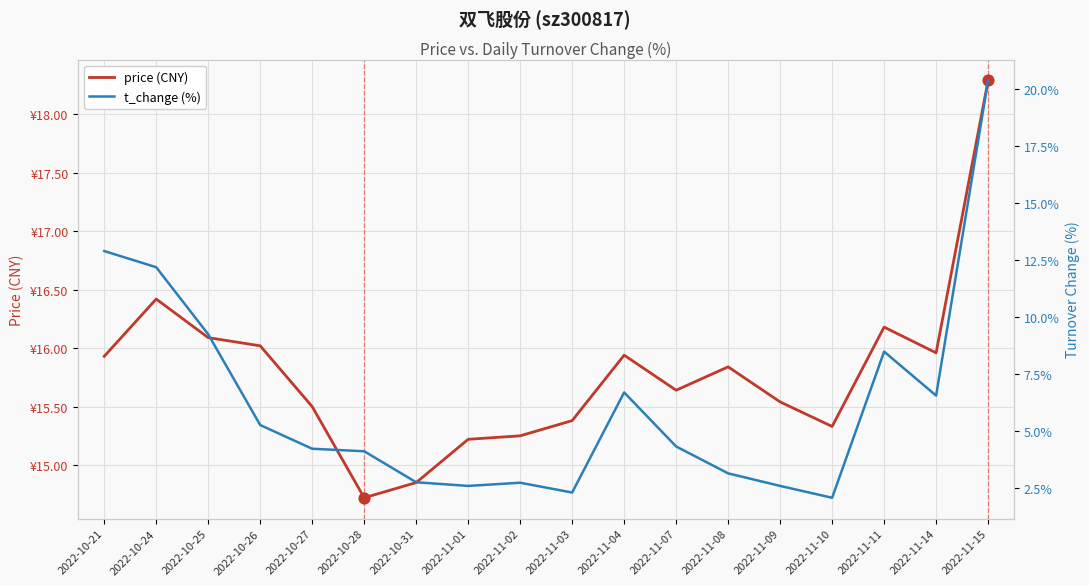

Which series reaches the minimum Y coordinate?

t_change (%)